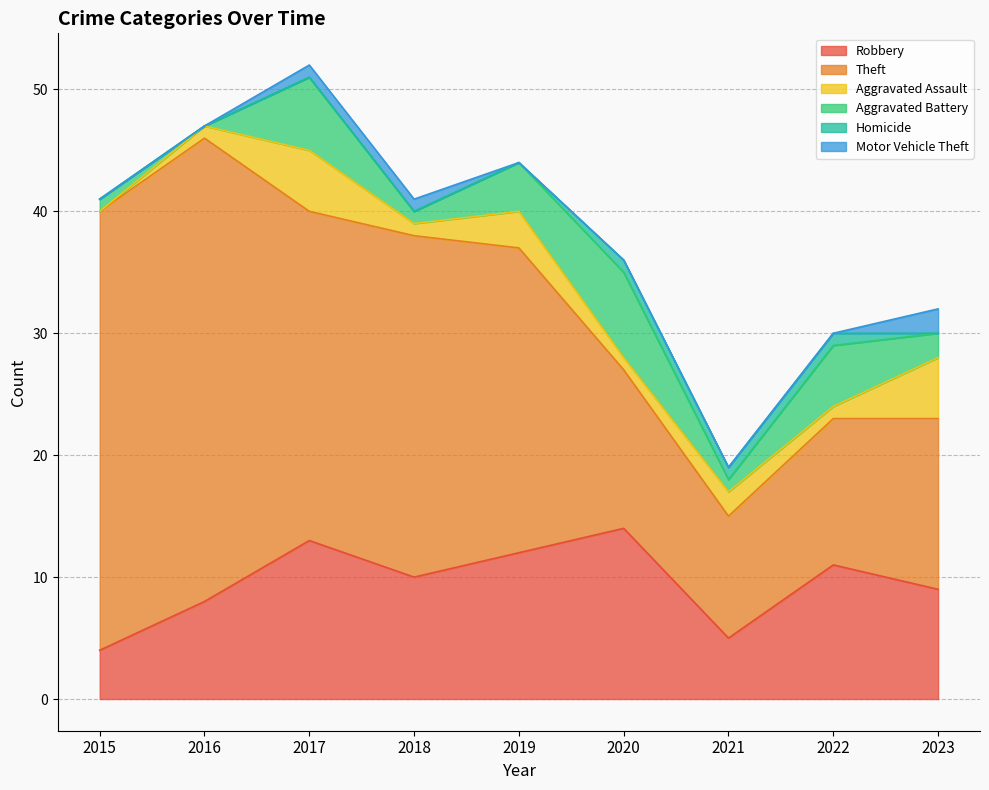

What is the minimum value for Theft?

10